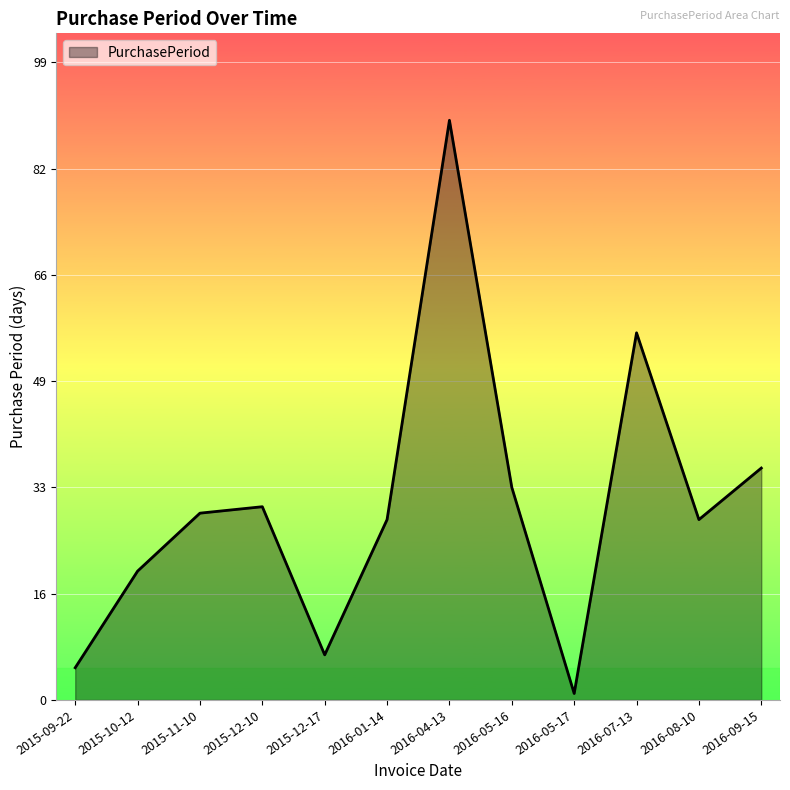

Where is the data nearest to the value 45?

2016-09-15